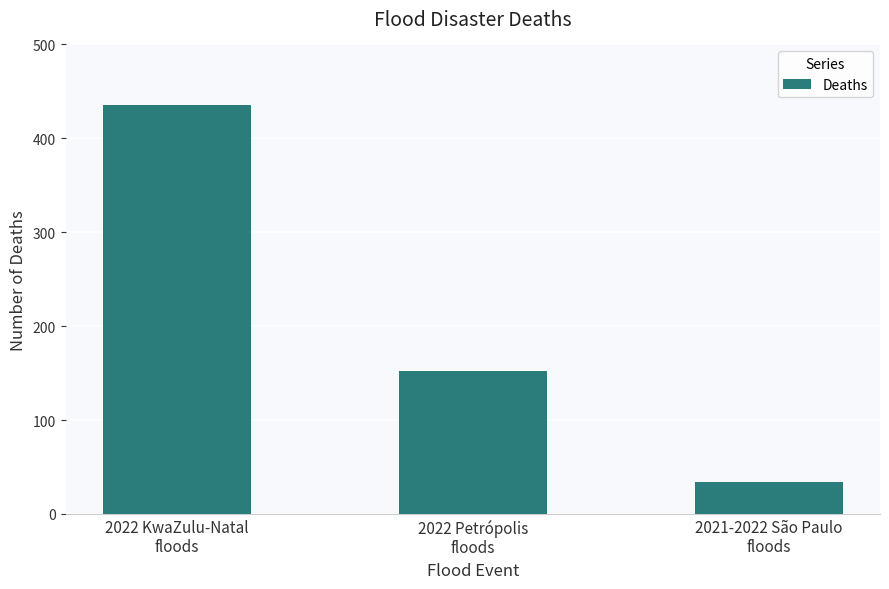

What is the sum of the values at 2021-2022 São Paulo
floods and 2022 Petrópolis
floods?

186